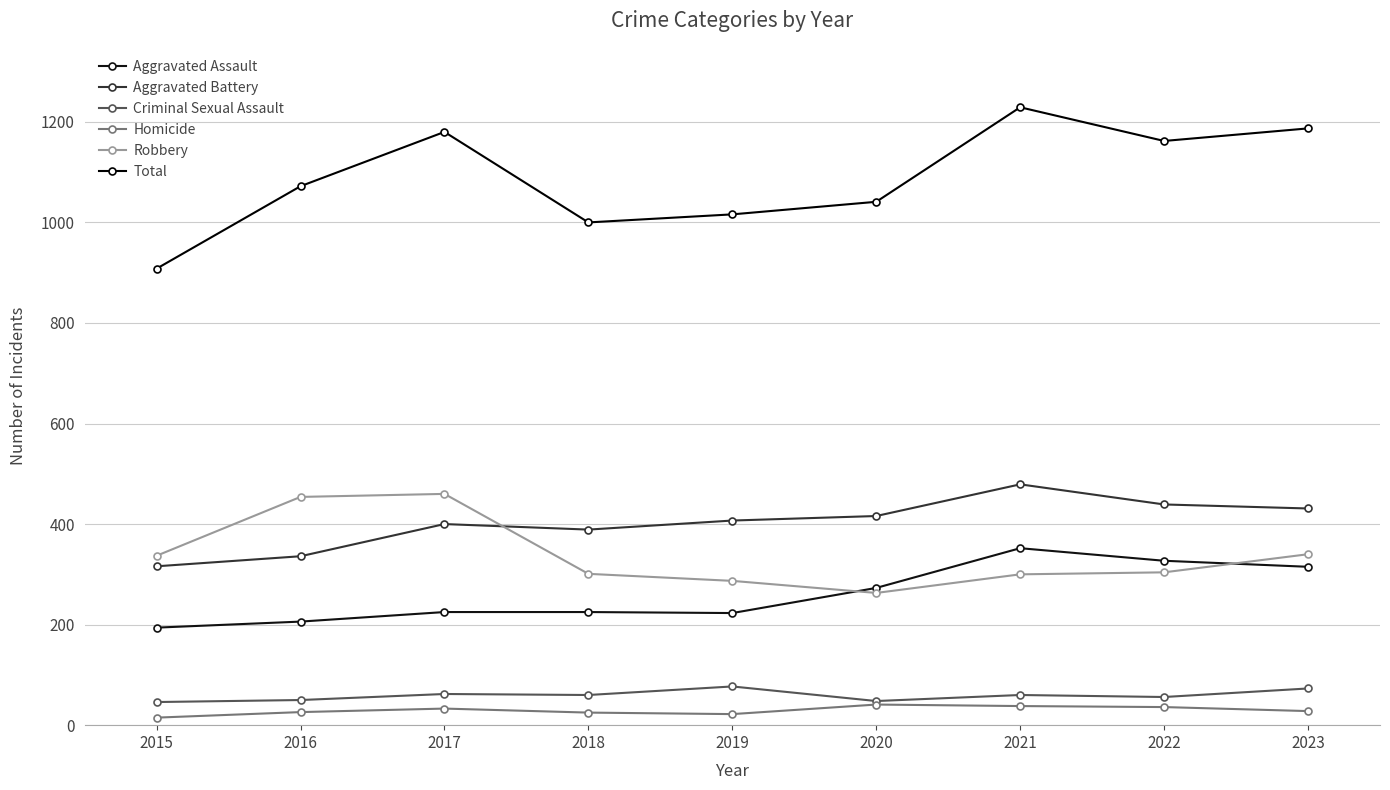

How many lines are shown in the chart?

6